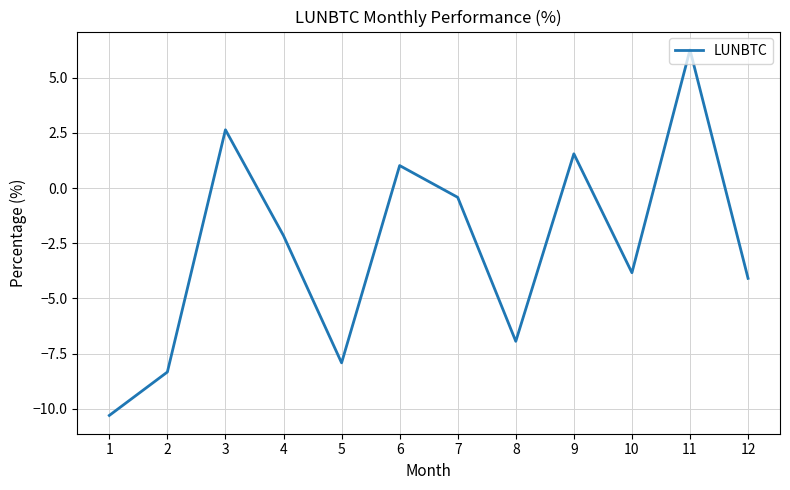

Between 6 and 8, which is larger?

6